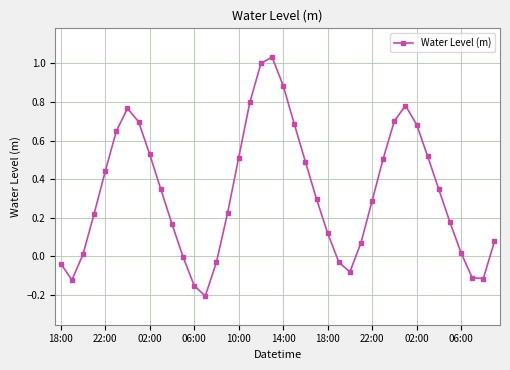

What is the sum of all values?

13.2